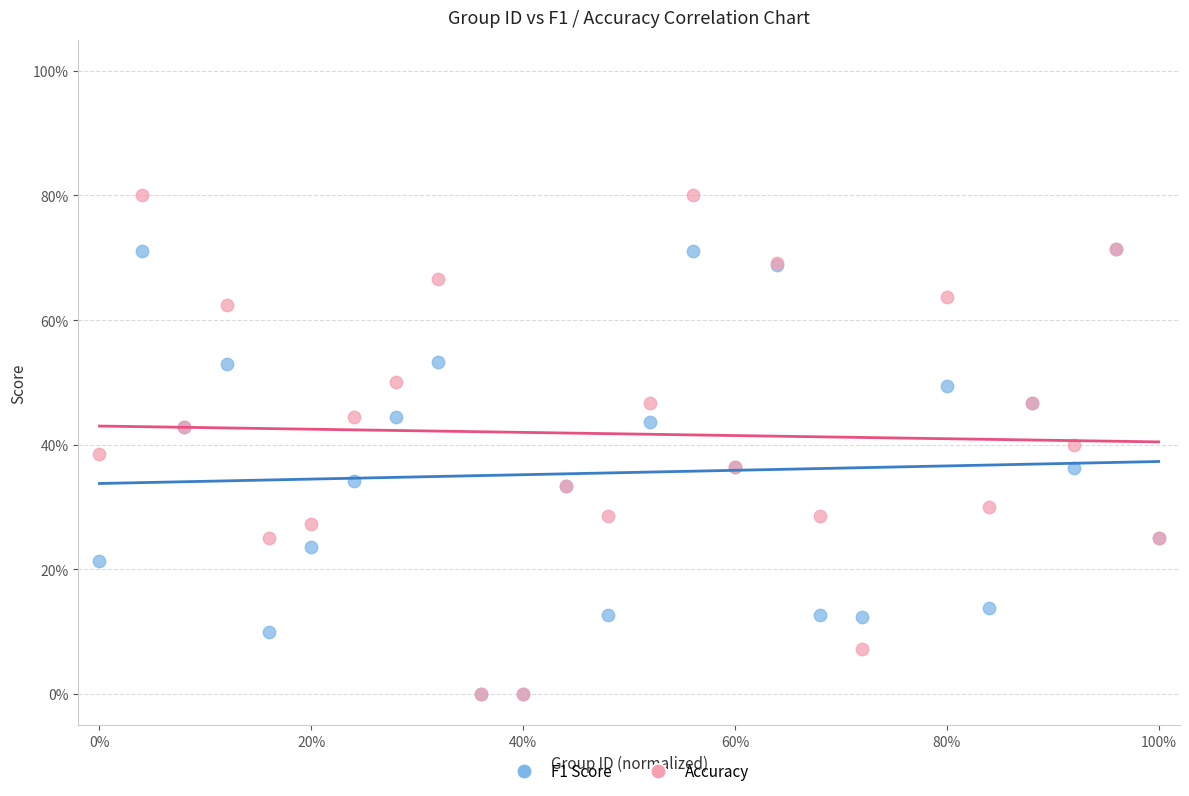

Which series has the widest spread of Y values?

Accuracy